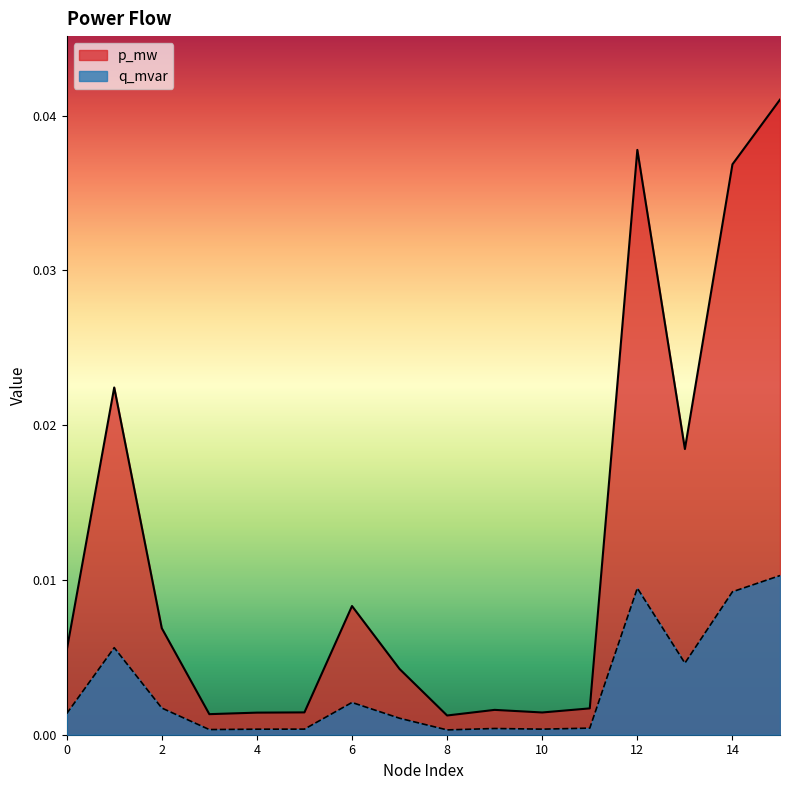

List the series in order of their peak value, lowest first.

q_mvar, p_mw